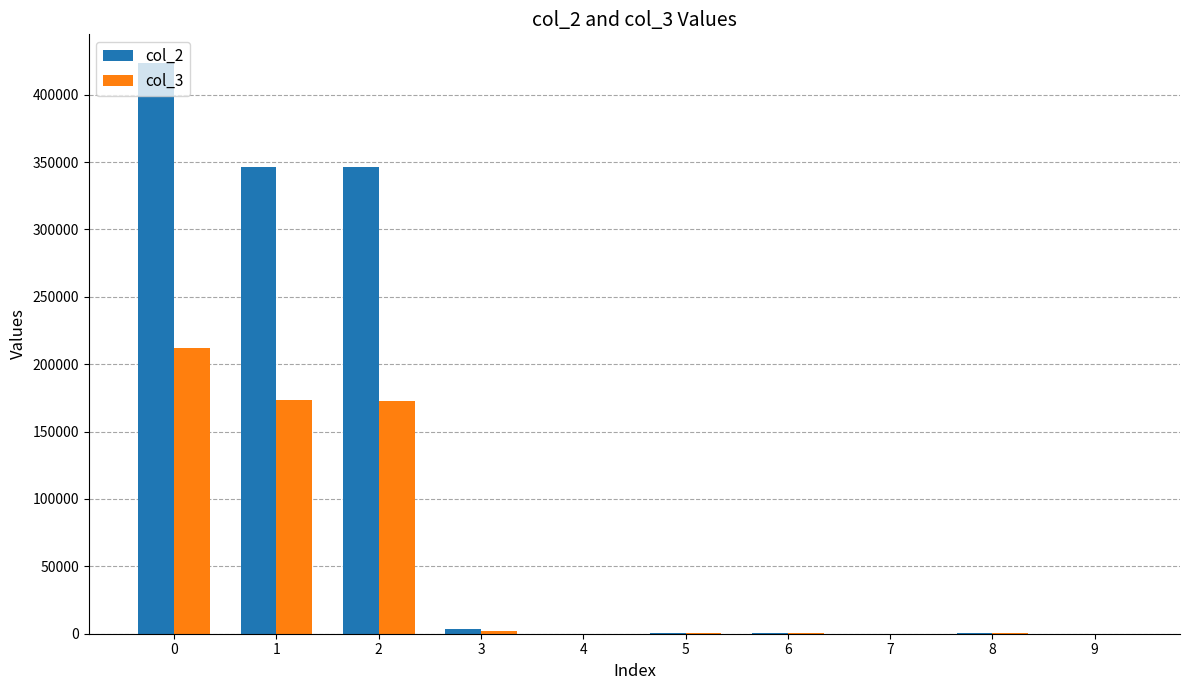

Is the value of col_3 at 5 greater than the value of col_2 at 0?

No